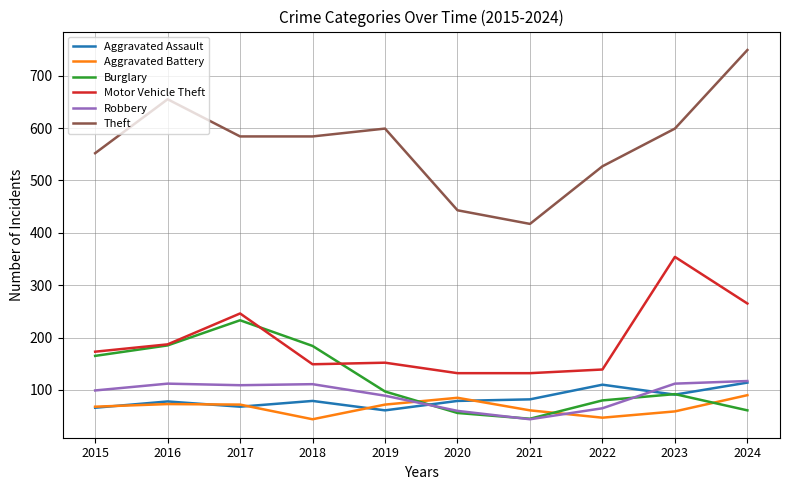

Is this an area chart (filled region under the line)?

No